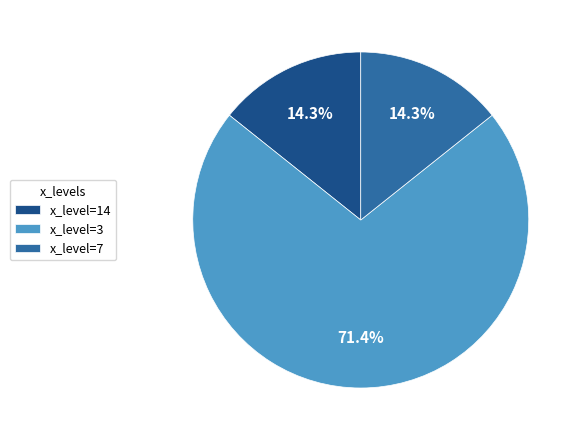

Which slice represents more than half of the pie?

x_level=3